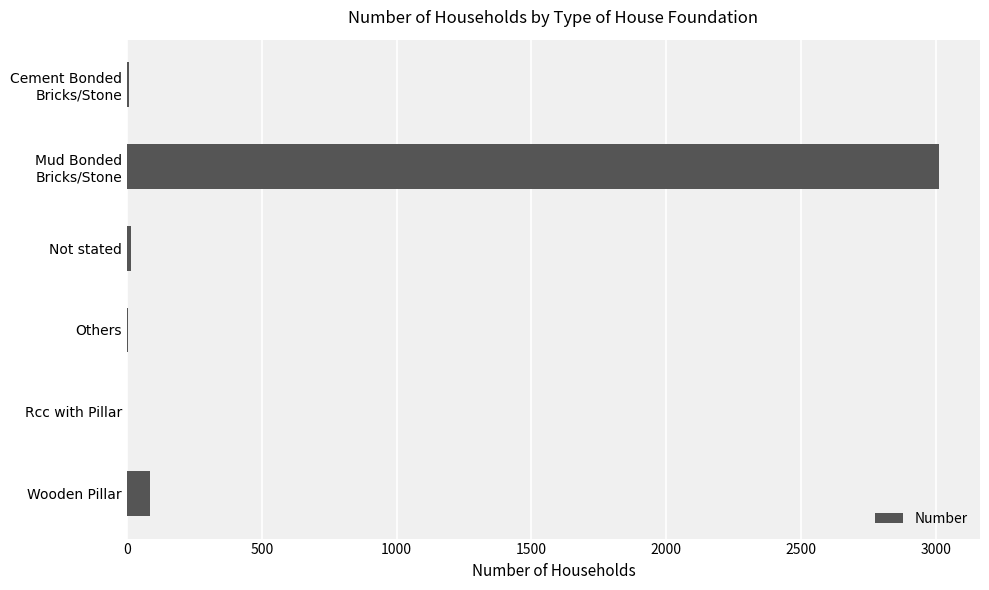

At which label is the value closest to 1507?

Wooden Pillar